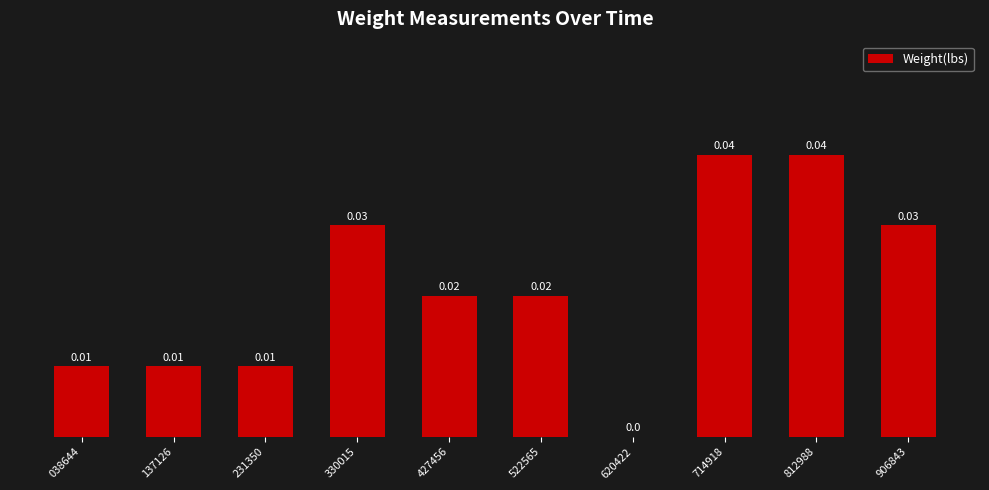

How many values exceed 0?

9